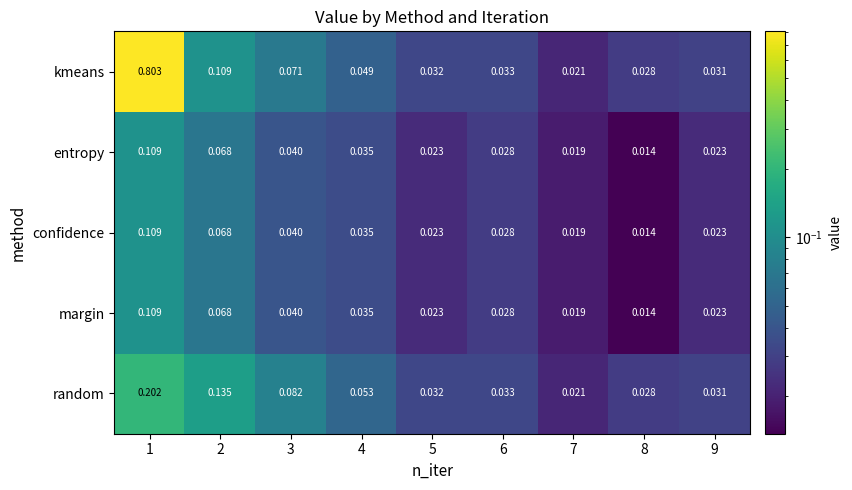

At which category does the chart reach its peak across all series?

1